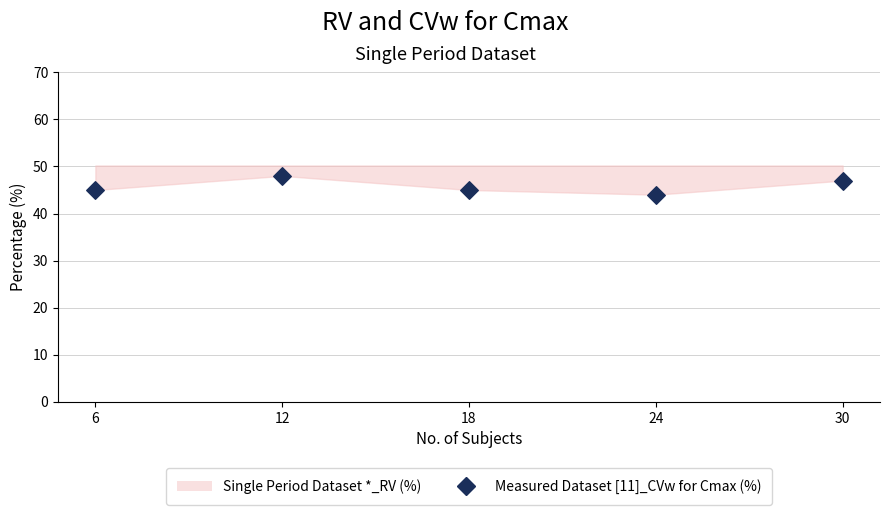

What is the average X value?

18